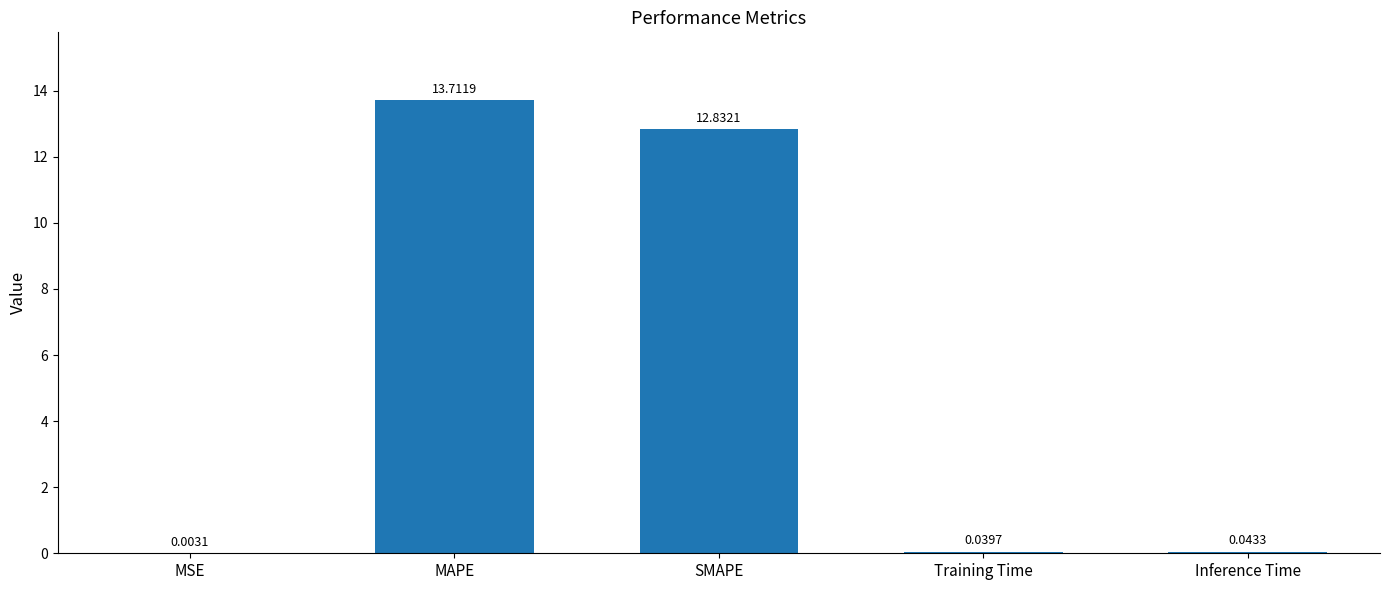

Between MSE and Training Time, which is larger?

Training Time